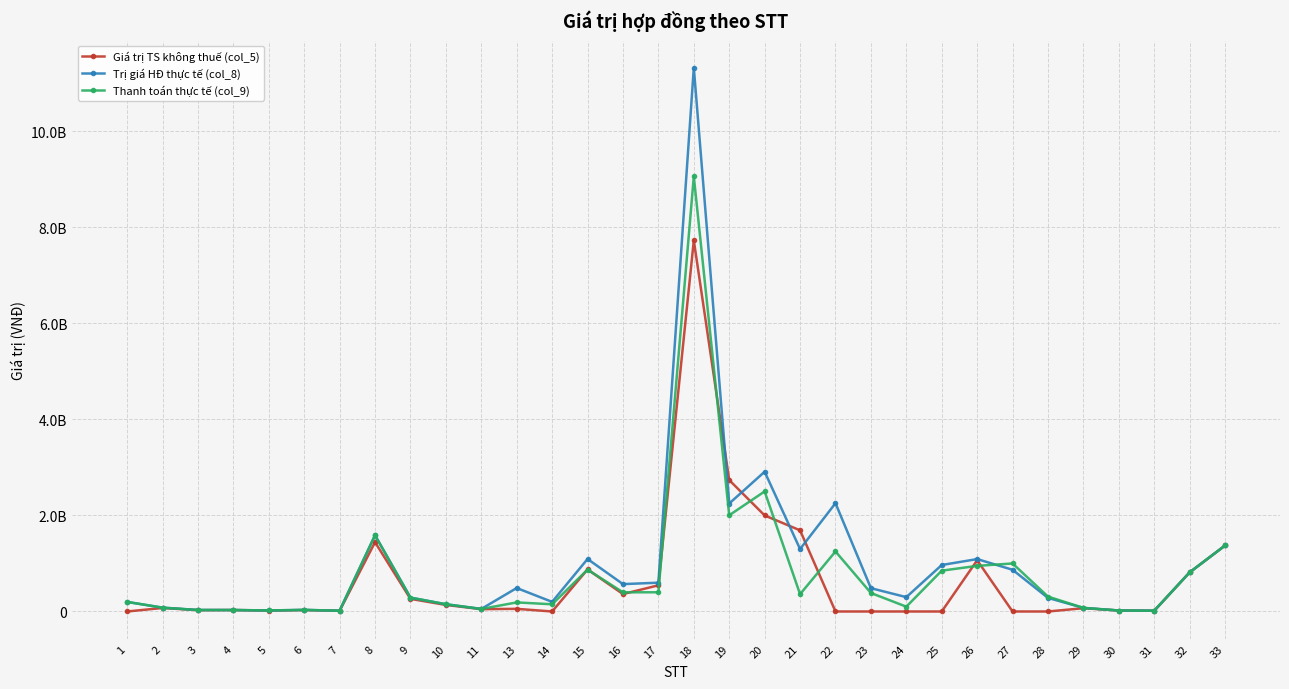

What is the value of the Thanh toán thực tế (col_9) point at the 4th from the left?

30440000